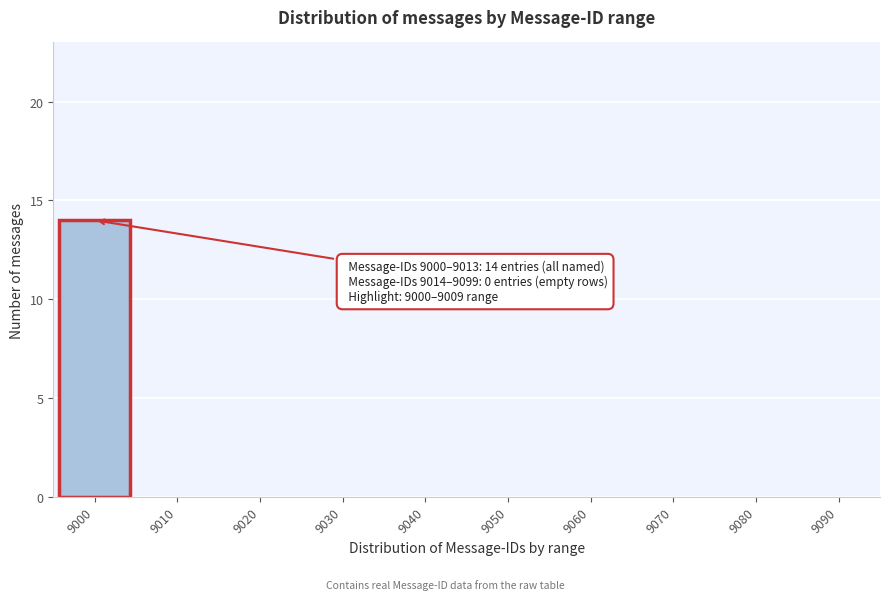

Reading right to left, what are all the values shown in this chart?

9090=0	9080=0	9070=0	9060=0	9050=0	9040=0	9030=0	9020=0	9010=0	9000=14